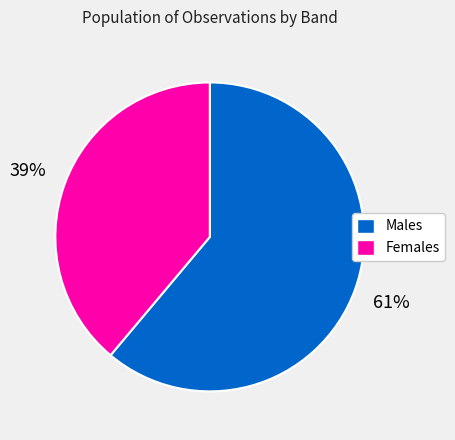

Combined, do Males and Females account for over 50%?

Yes